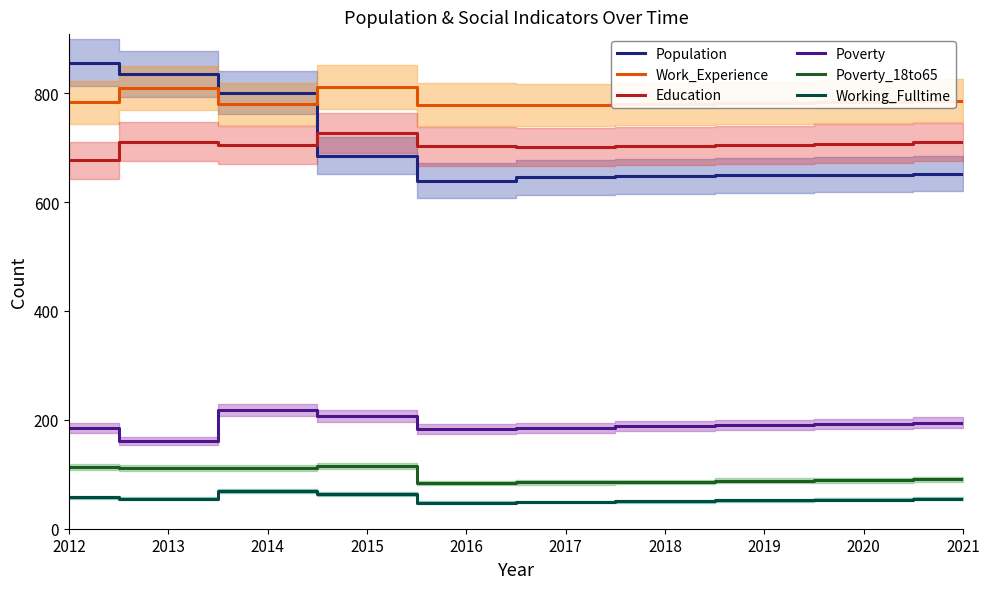

True or false: Poverty_18to65 and Working_Fulltime cross at least once.

False